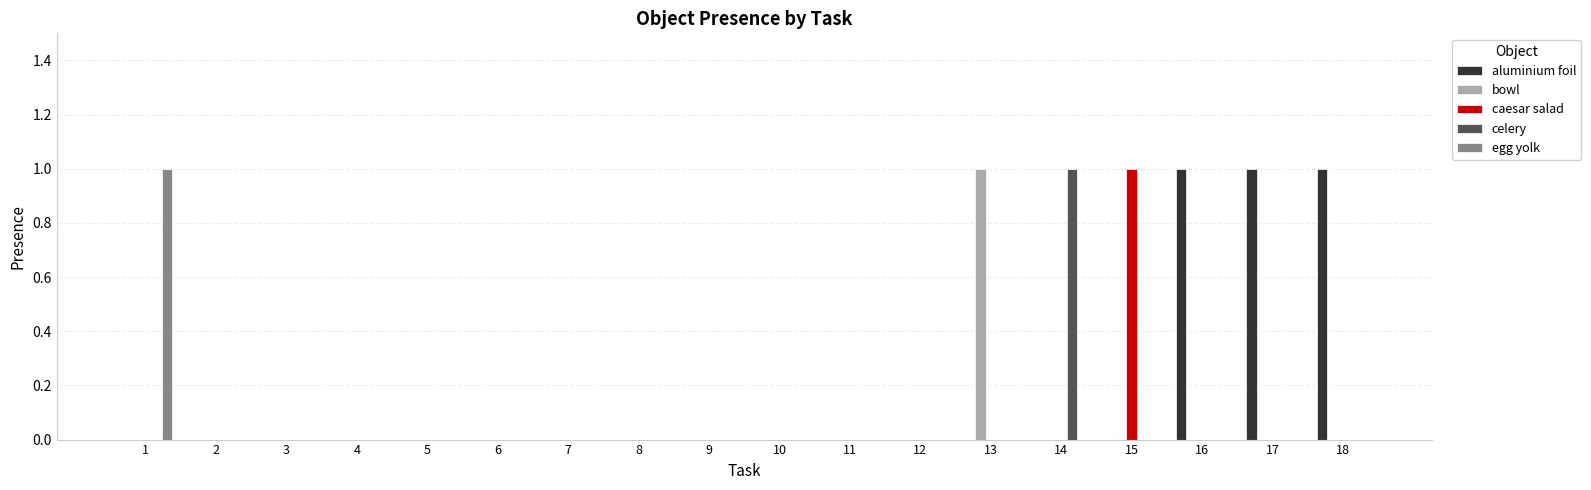

How many groups of bars are there?

18